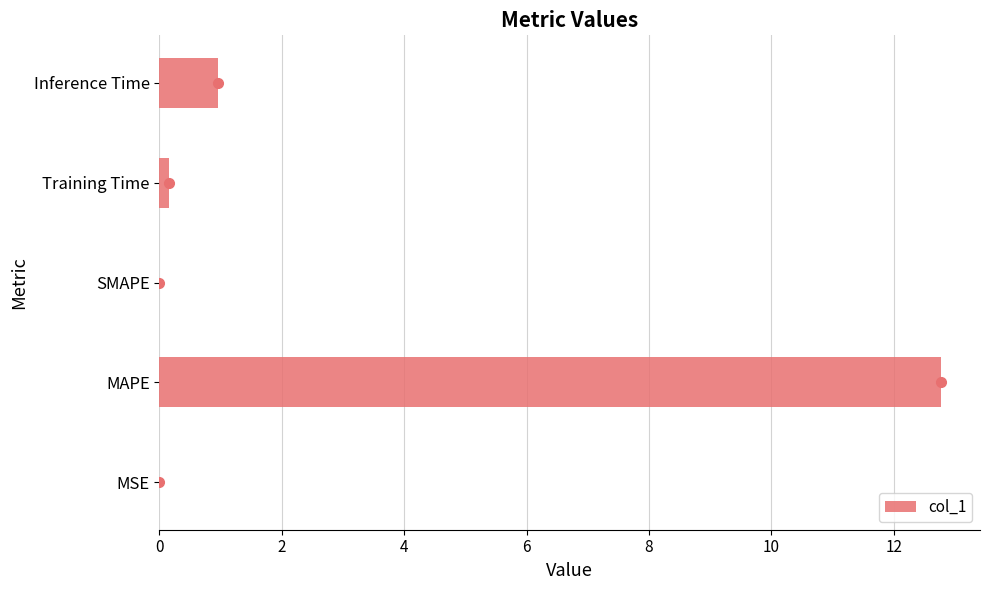

What is the sum of all values?

13.9